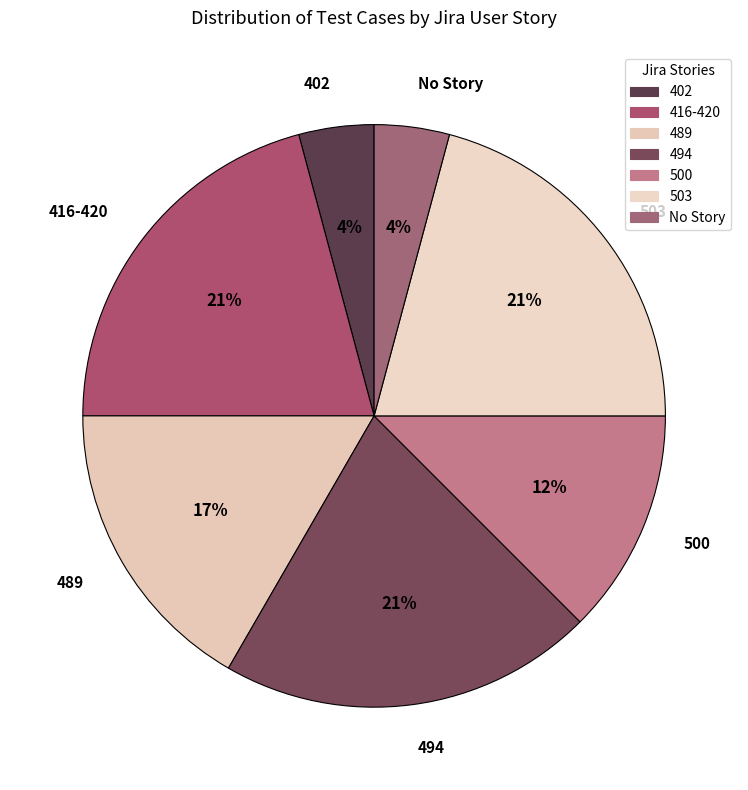

How many segments does this pie chart have?

7